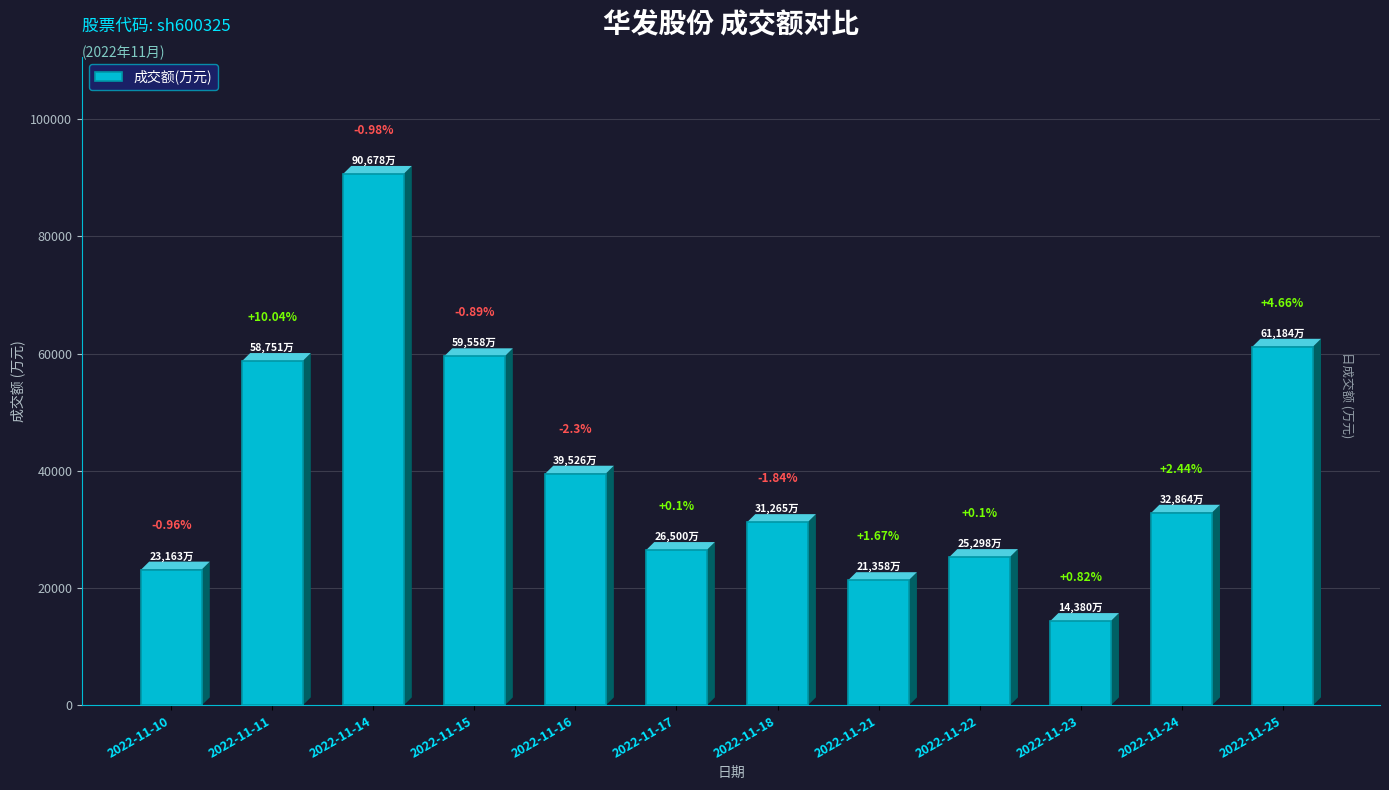

Rank the categories by value from lowest to highest.

2022-11-23, 2022-11-21, 2022-11-10, 2022-11-22, 2022-11-17, 2022-11-18, 2022-11-24, 2022-11-16, 2022-11-11, 2022-11-15, 2022-11-25, 2022-11-14